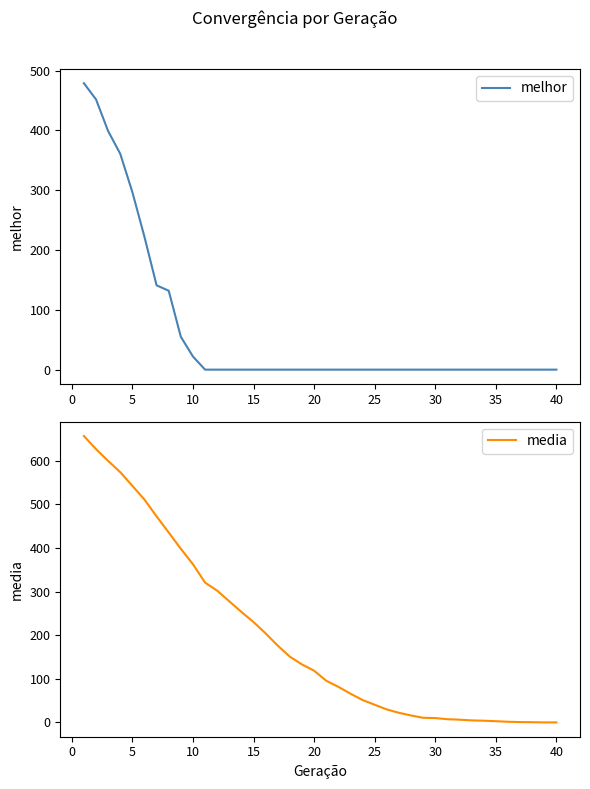

True or false: melhor and media intersect in this chart.

False